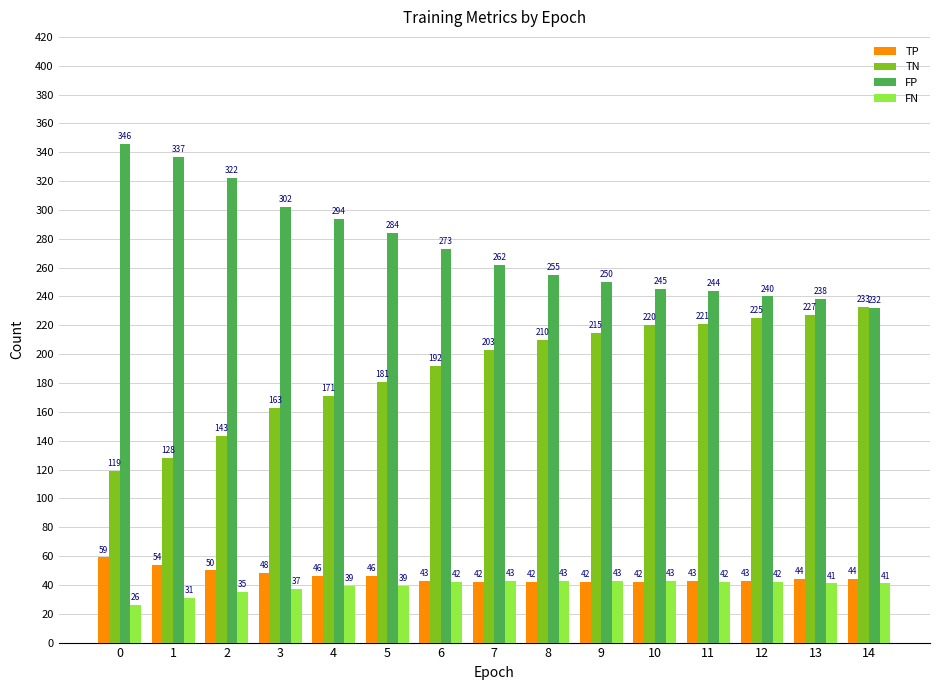

Read the FP value at 7, to the nearest 50.

250